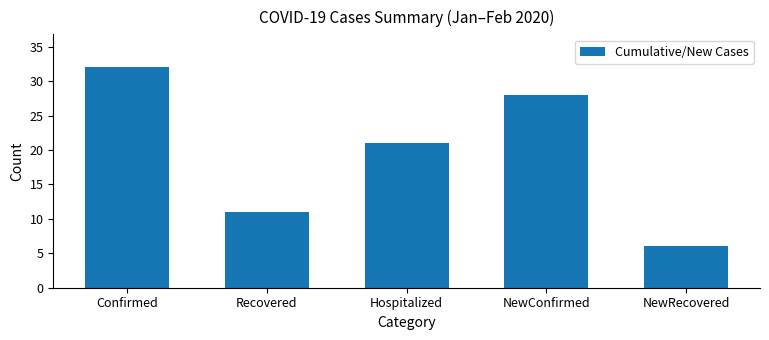

What is the label of the 2nd bar from the right?

NewConfirmed